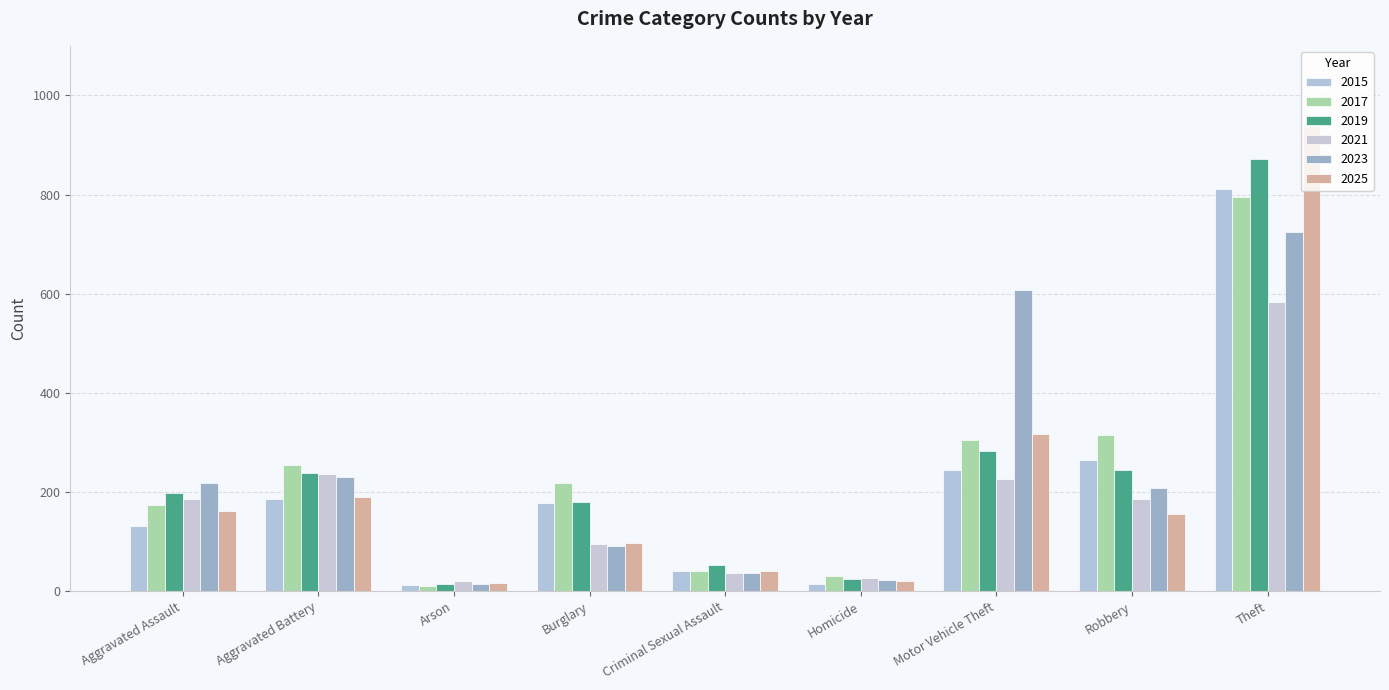

Does the chart contain stacked bars?

No